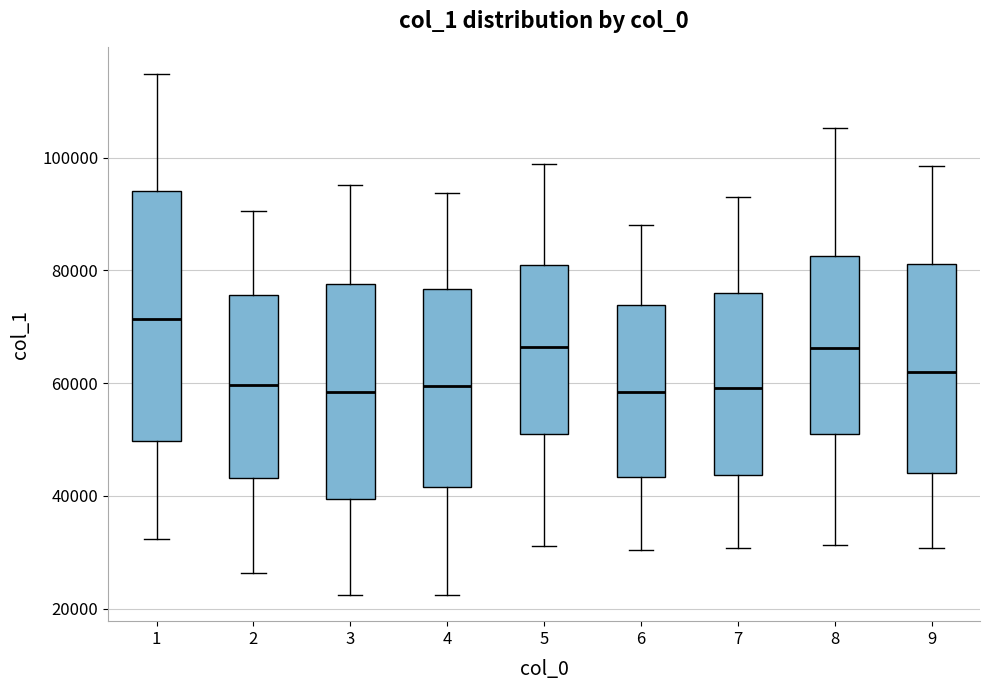

Comparing the boxes themselves (not the whiskers), which one is the tallest?

1